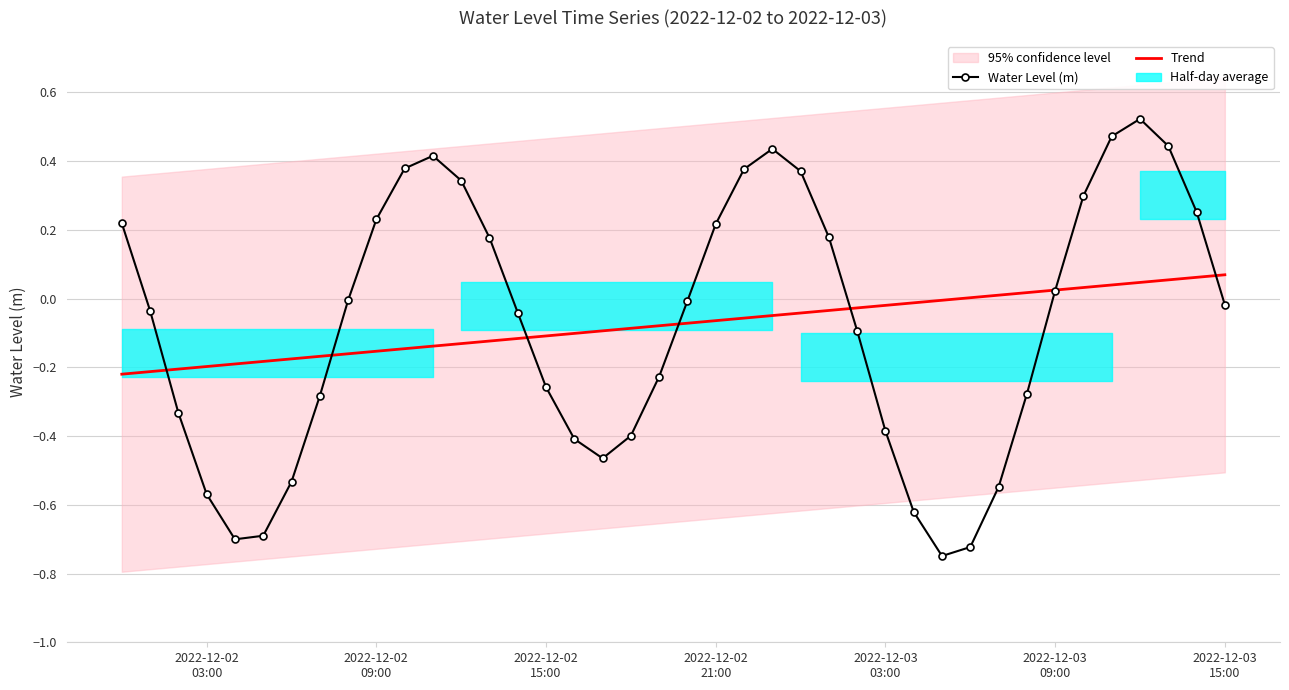

How many values in the Water Level (m) series are below 0?

23